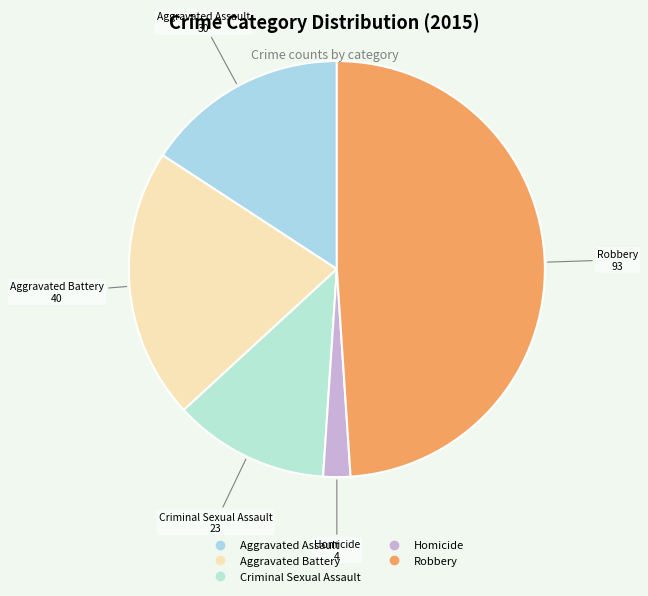

Count the number of slices in the pie.

5